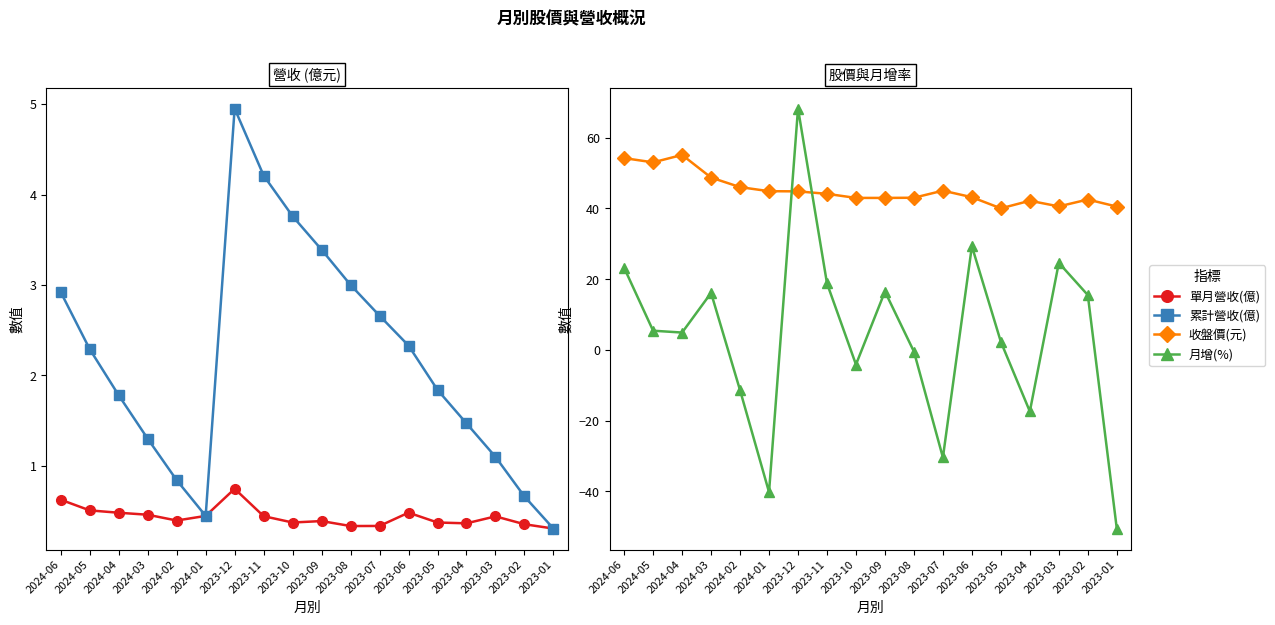

What is the label of the 18th point from the left?

2023-01